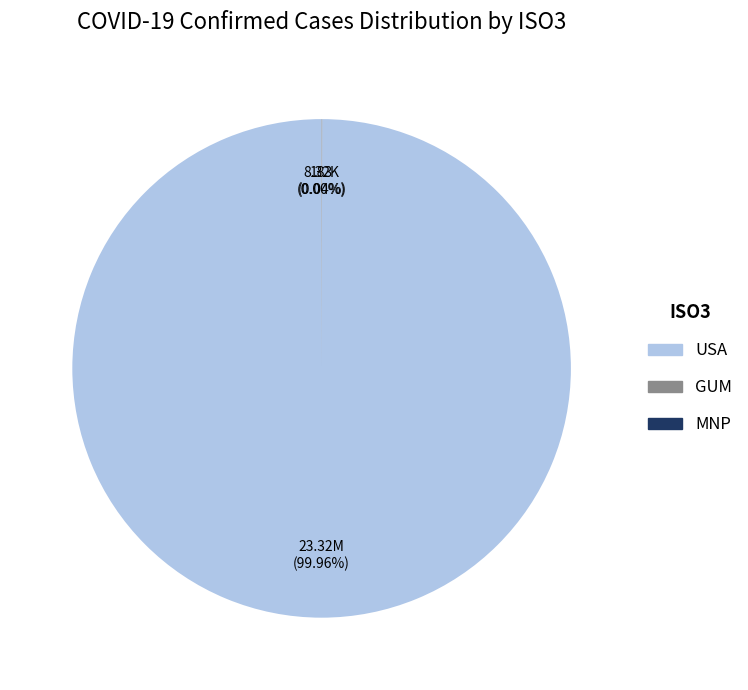

Is USA the majority of the pie?

Yes